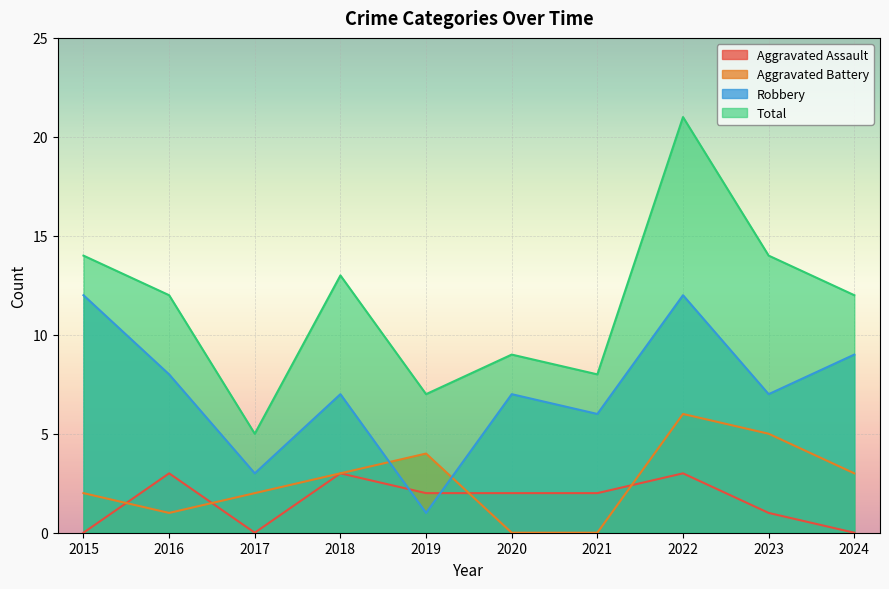

Which label corresponds to the largest value in the chart?

2022